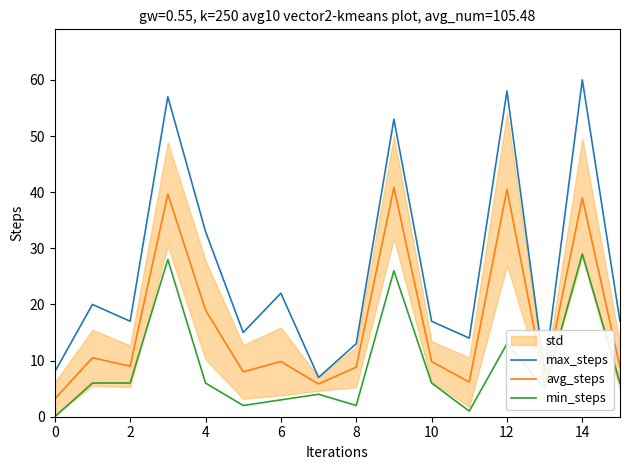

At which category is the sum across all series the highest?

14